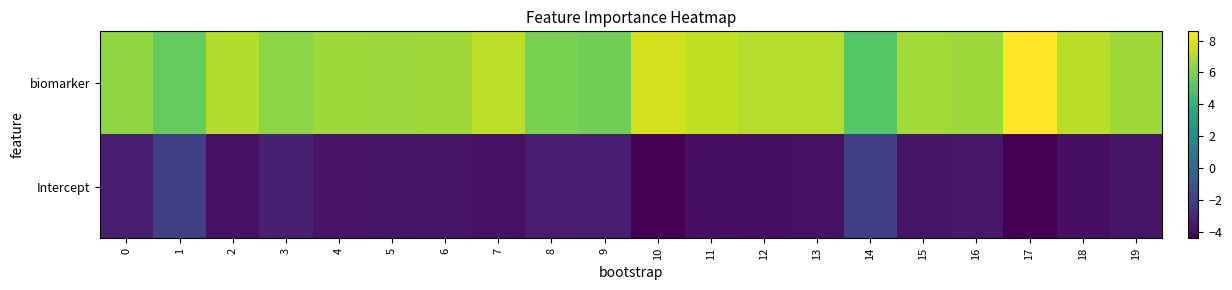

Reading left to right, list all the values displayed in this chart.

biomarker: 0=6.4	1=5.5	2=7.1	3=6.3	4=6.7	5=6.6	6=6.7	7=7.3	8=5.9	9=5.7	10=7.7	11=7.4	12=7.1	13=7.1	14=5.2	15=6.8	16=6.7	17=8.6	18=7.2	19=6.7
Intercept: 0=-3.3	1=-2.0	2=-3.8	3=-3.3	4=-3.7	5=-3.6	6=-3.7	7=-3.8	8=-3.4	9=-3.3	10=-4.4	11=-3.9	12=-3.9	13=-3.8	14=-2.0	15=-3.7	16=-3.6	17=-4.4	18=-3.9	19=-3.7